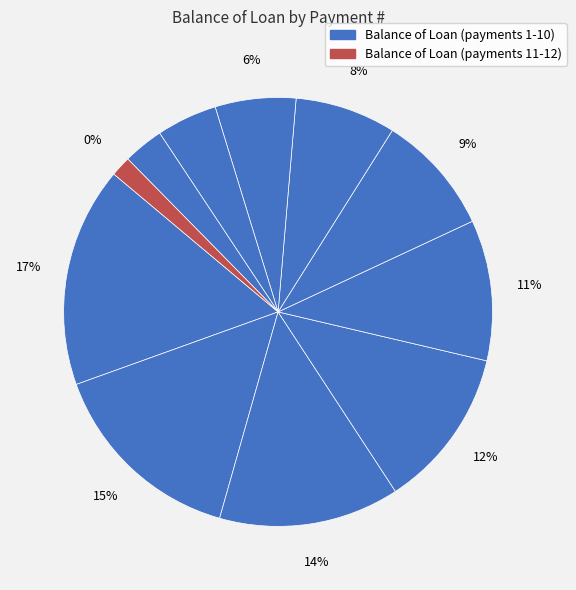

To the nearest percent, what is the average slice percentage?

8%